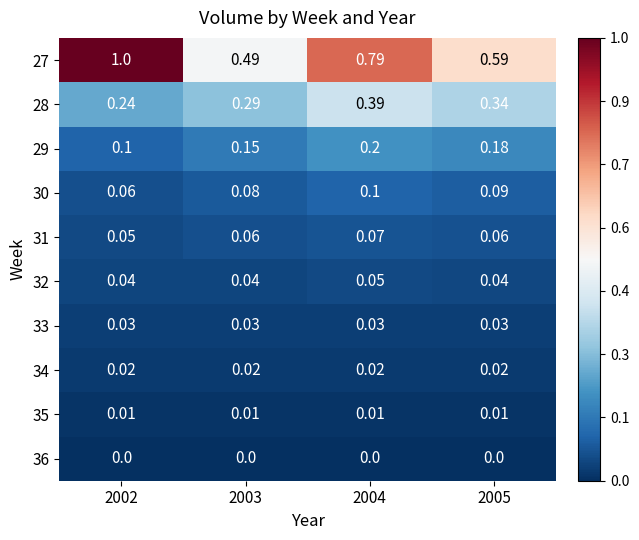

Is the value of 27 at 2003 greater than the value of 32 at 2005?

Yes